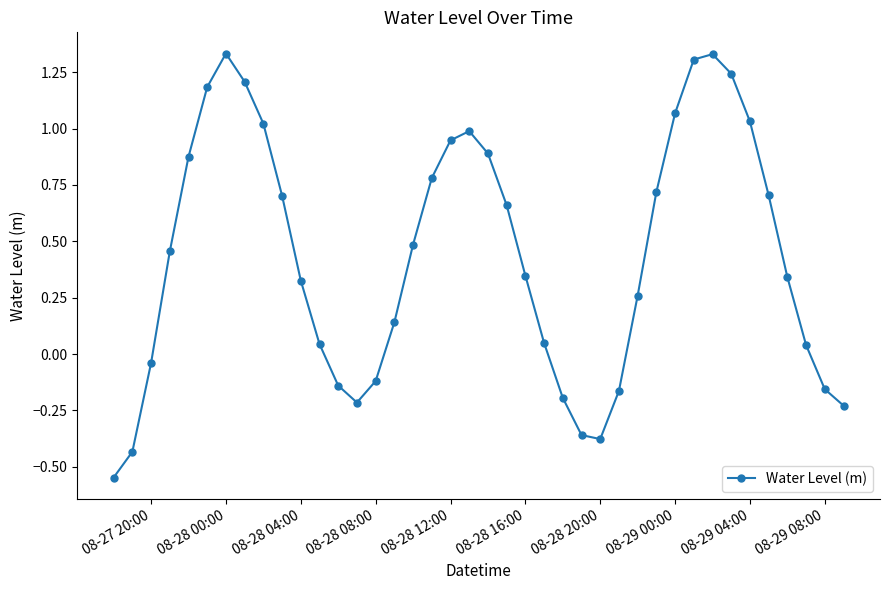

How many interior local valleys (lower than both neighbors) does the data have?

2